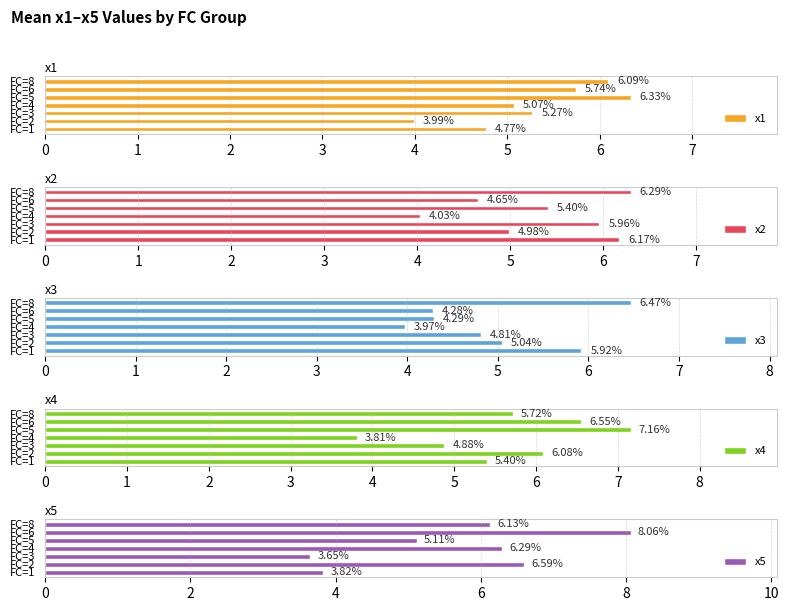

How many values in the x2 series exceed 5?

4